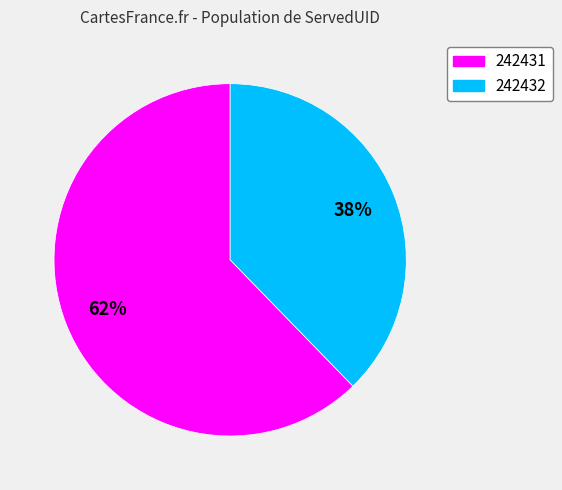

The 242432 slice represents 38% of the pie. True or false?

True